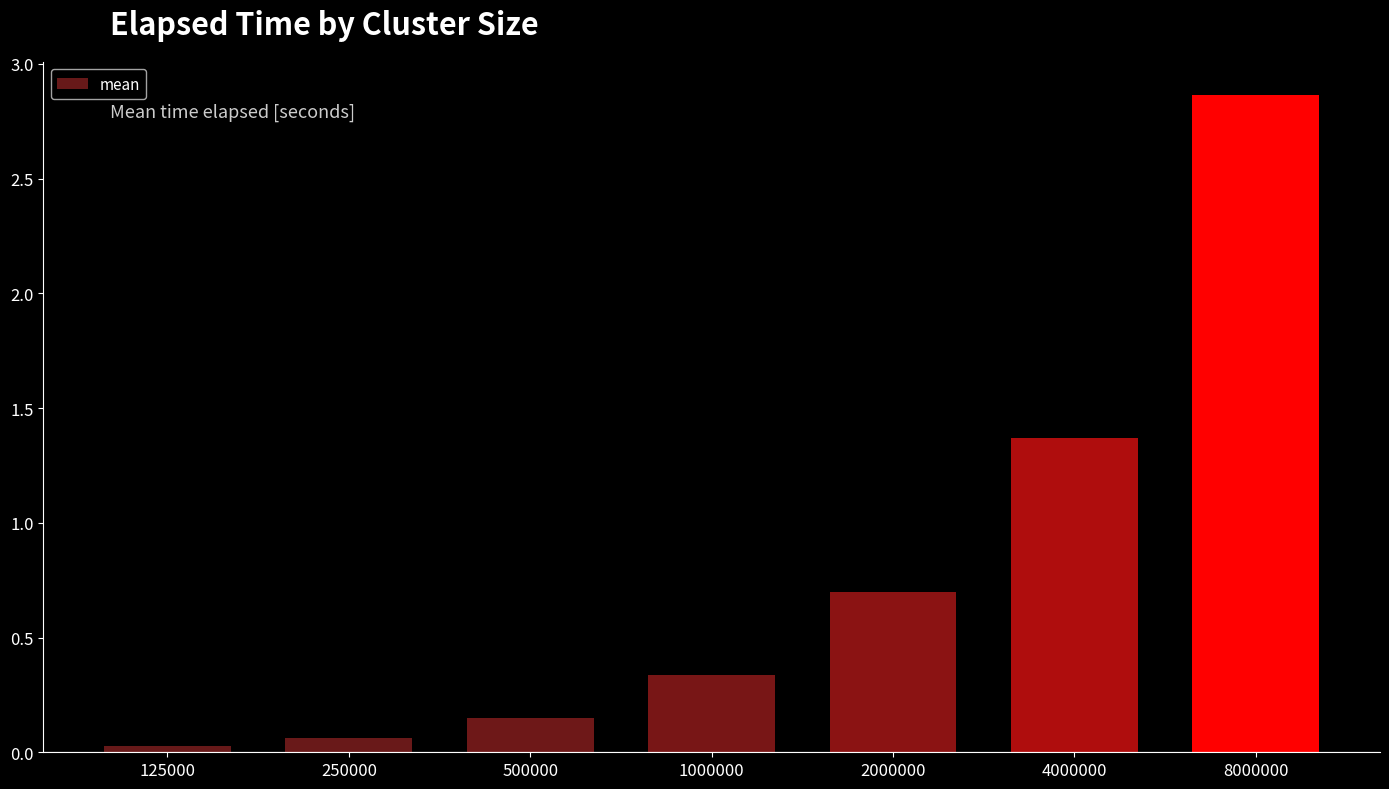

Which label corresponds to the largest value in the chart?

8000000